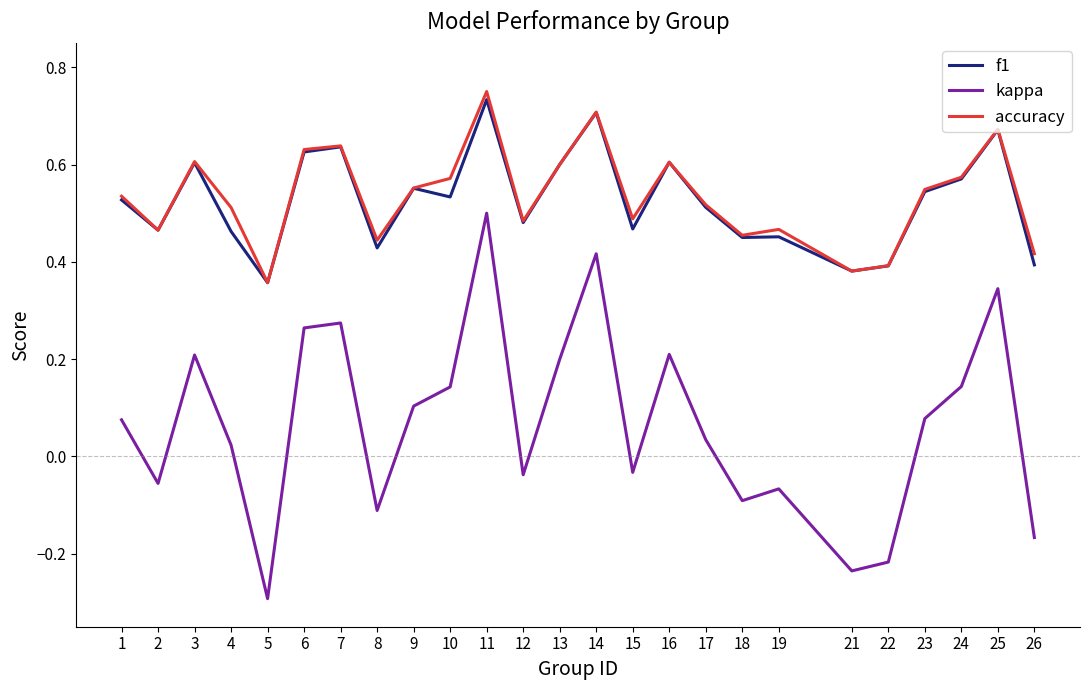

How many lines are shown in the chart?

3